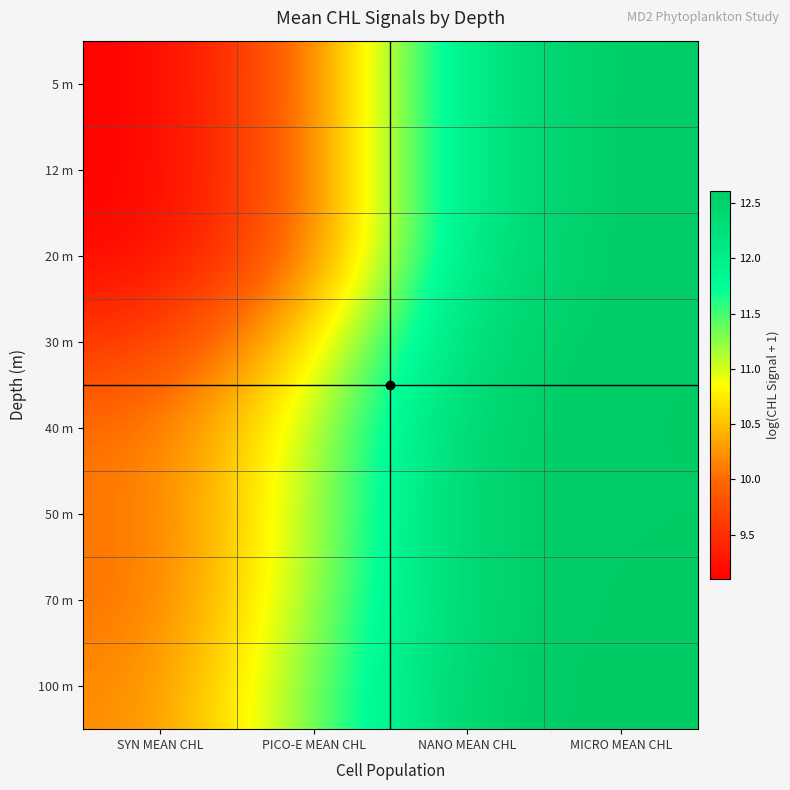

Rank the series at PICO-E MEAN CHL from highest to lowest value.

100 m, 70 m, 50 m, 40 m, 30 m, 12 m, 5 m, 20 m